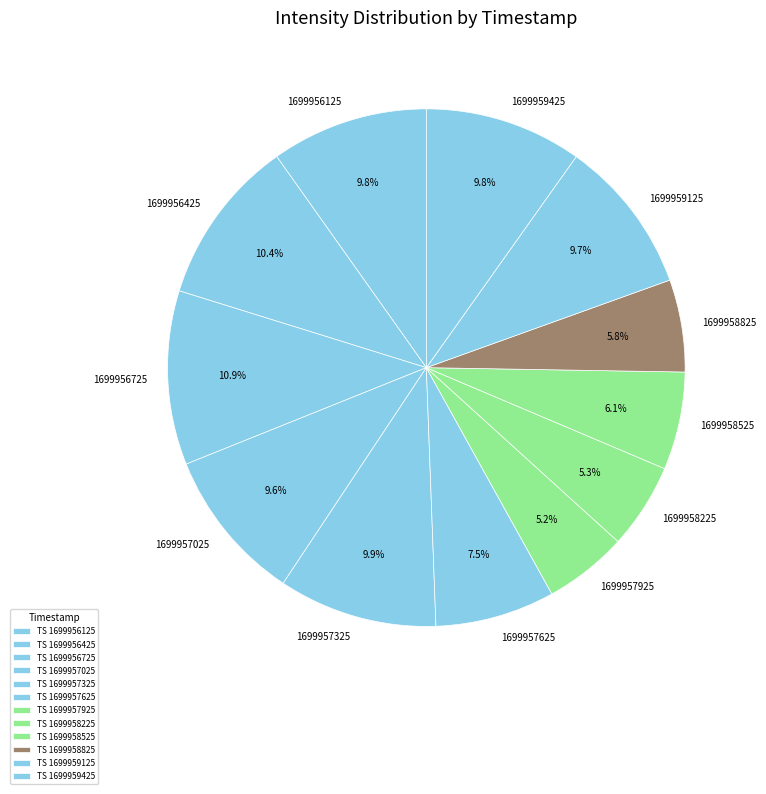

Count the number of slices in the pie.

12